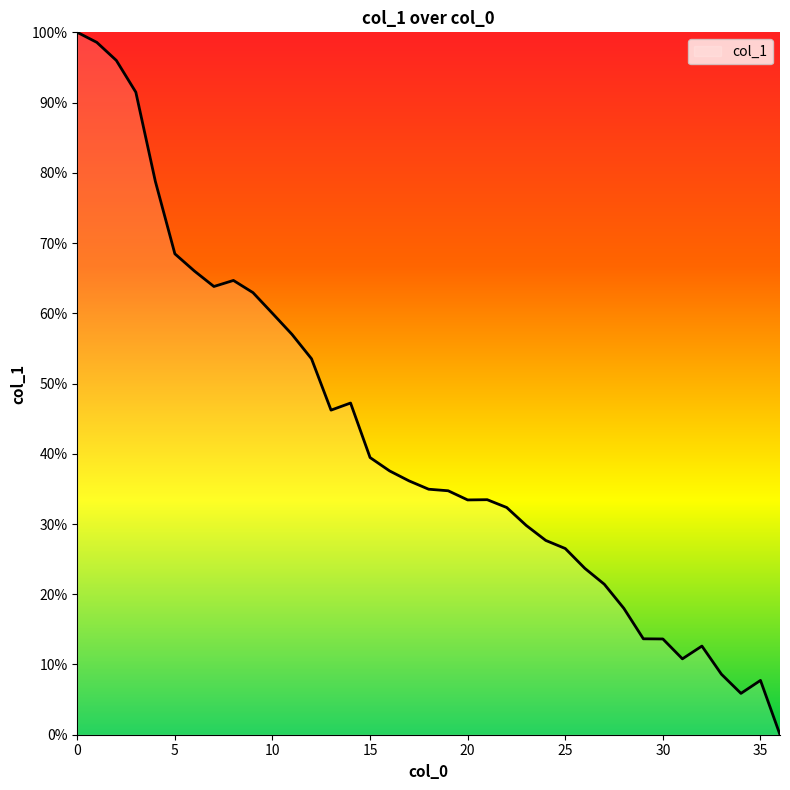

What is the difference between the maximum and minimum values?

100.0